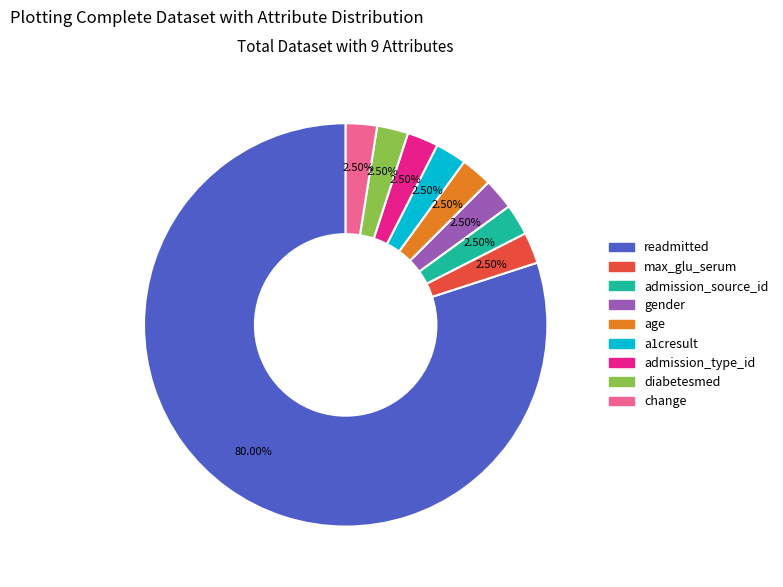

How many slices are in this pie chart?

9